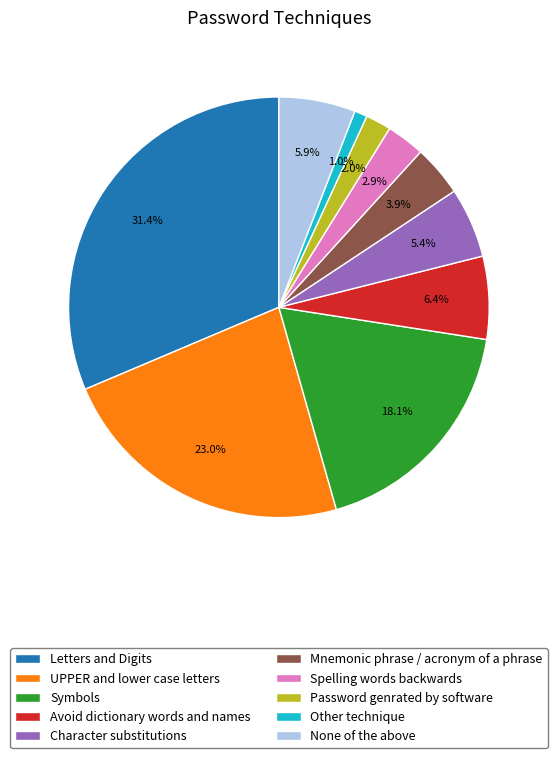

To the nearest percent, what percentage of the pie is Password genrated by software?

2%